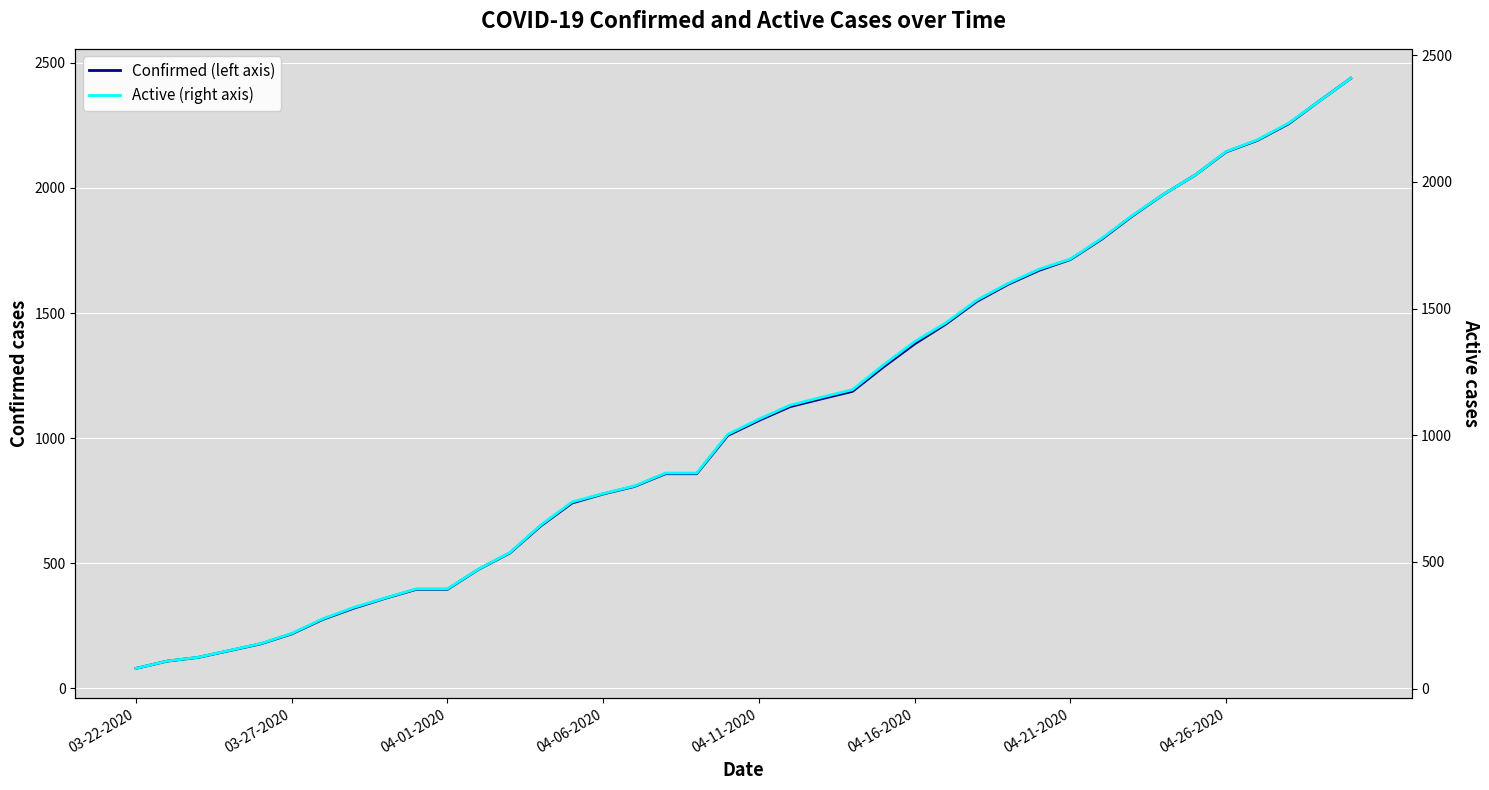

True or false: Active (right axis) and Confirmed (left axis) cross at least once.

False